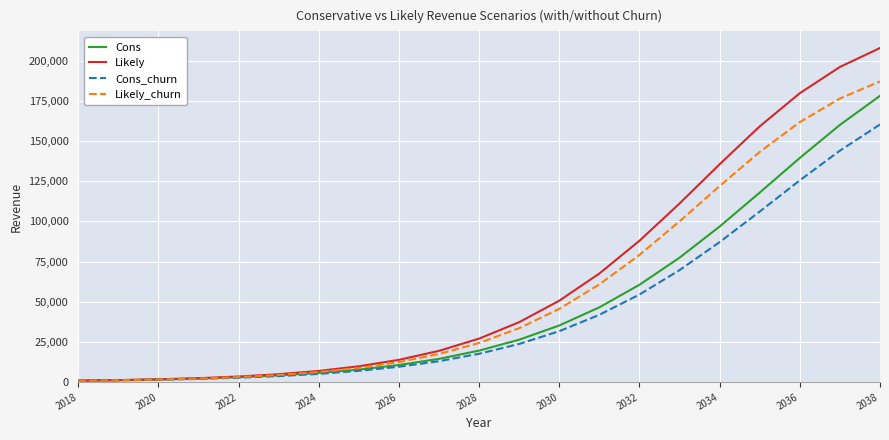

What is the highest value of the Cons_churn series?

160348.8